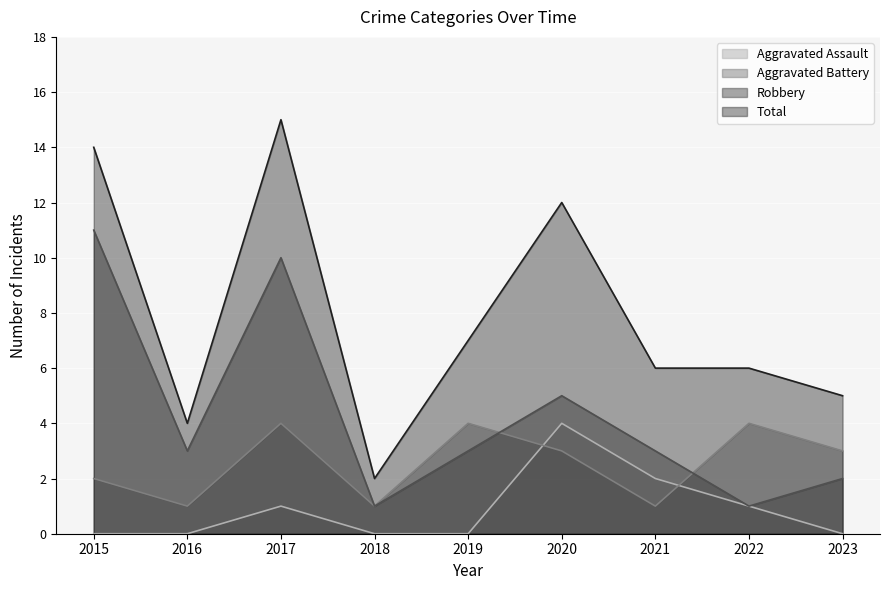

Is it true that Aggravated Assault equals 2 at 2015?

False